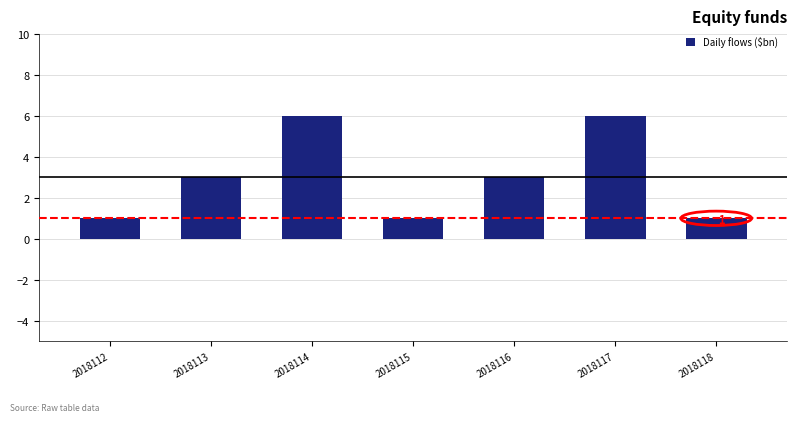

The value at 2018112 is 2. True or false?

False